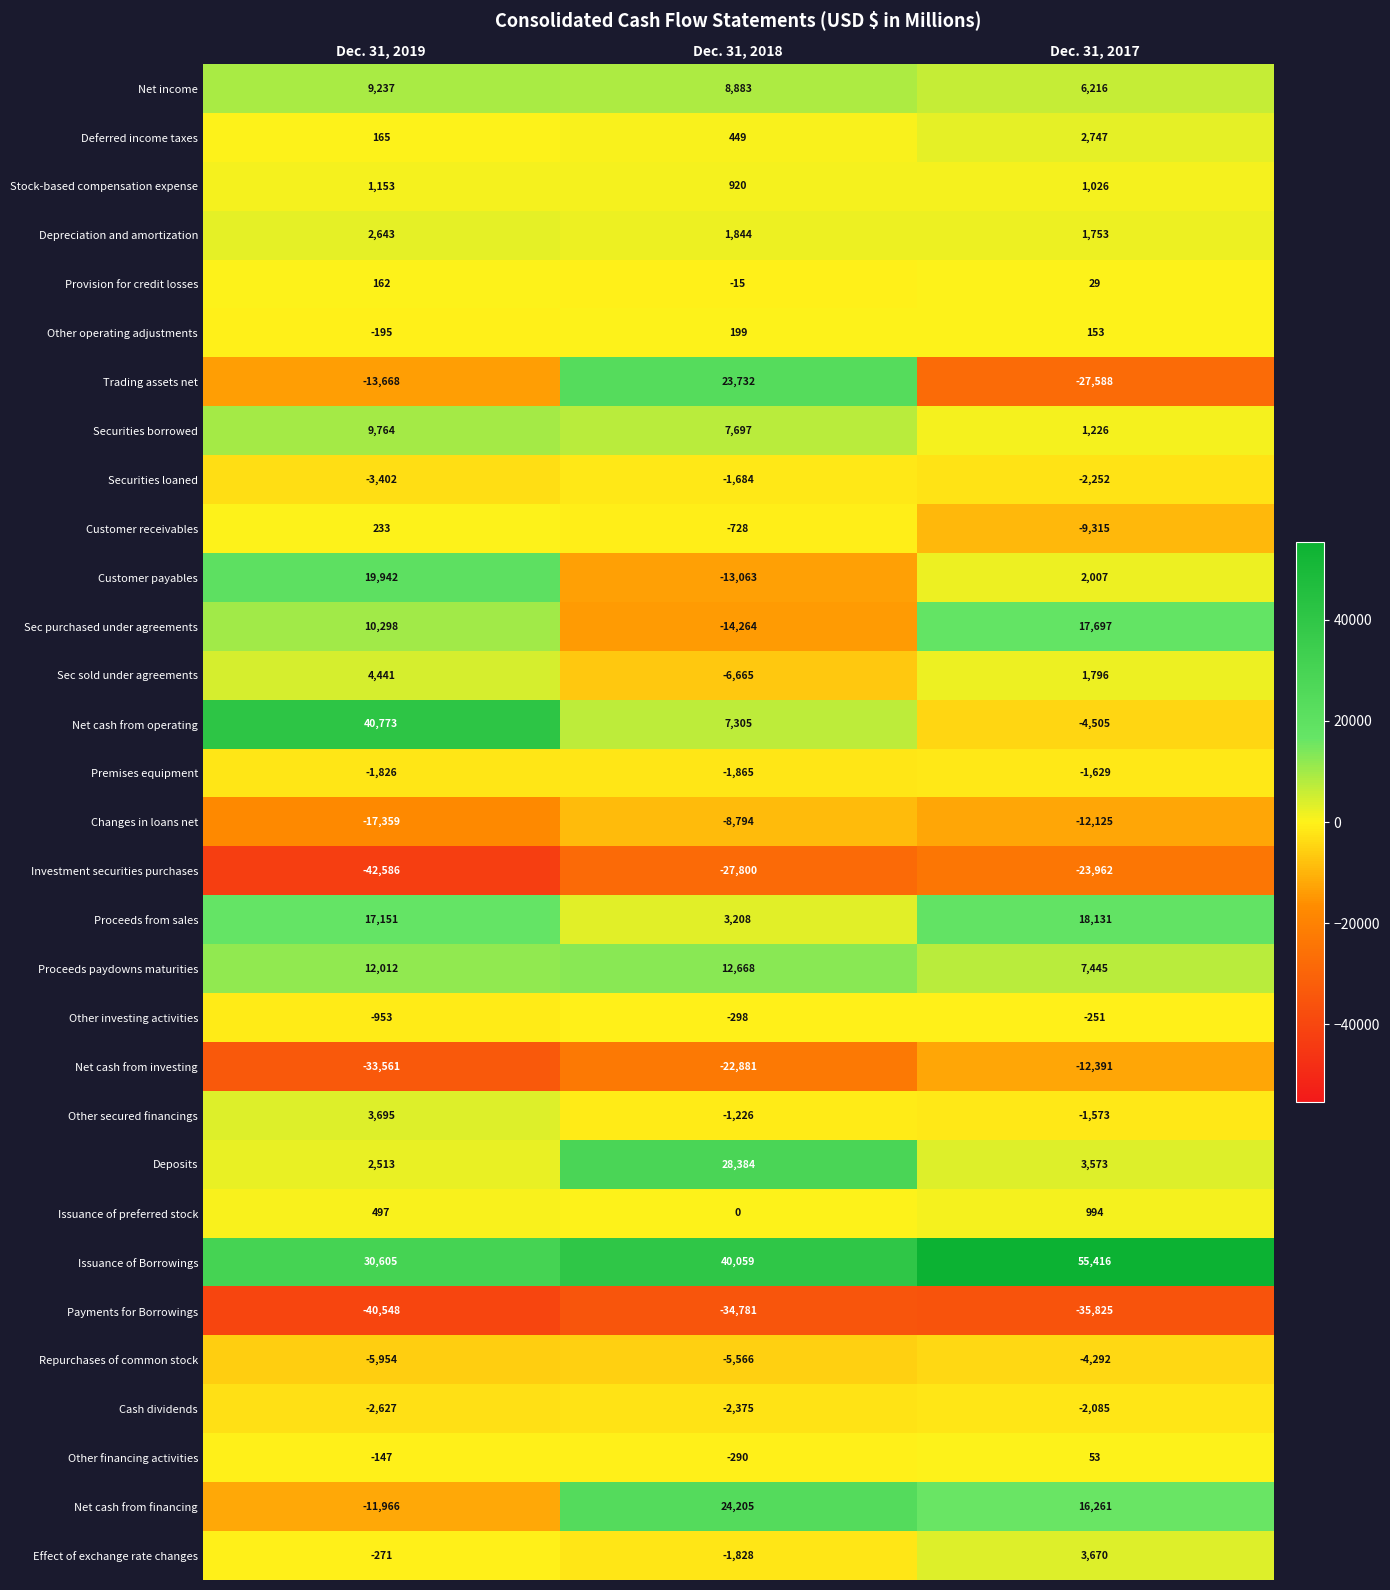

Count the number of data series in this chart.

31